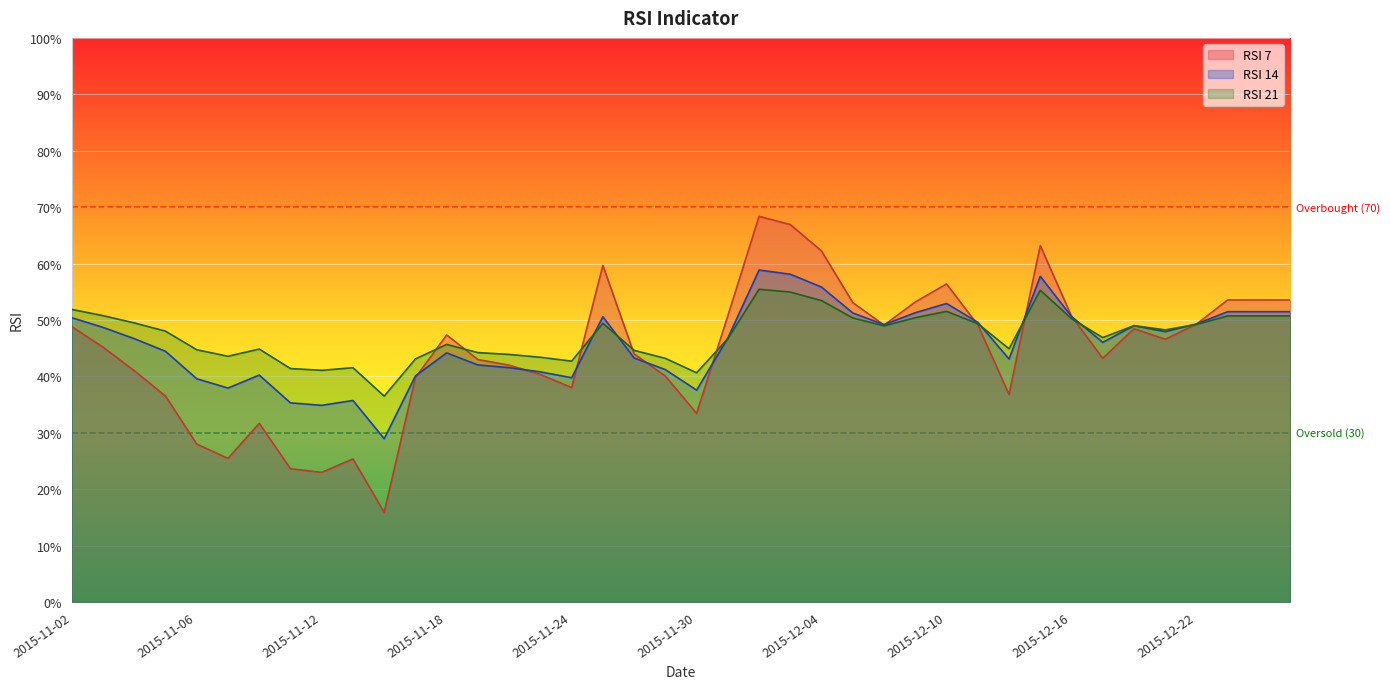

What is the spread (max minus min) of values at 2015-11-18?

3.2